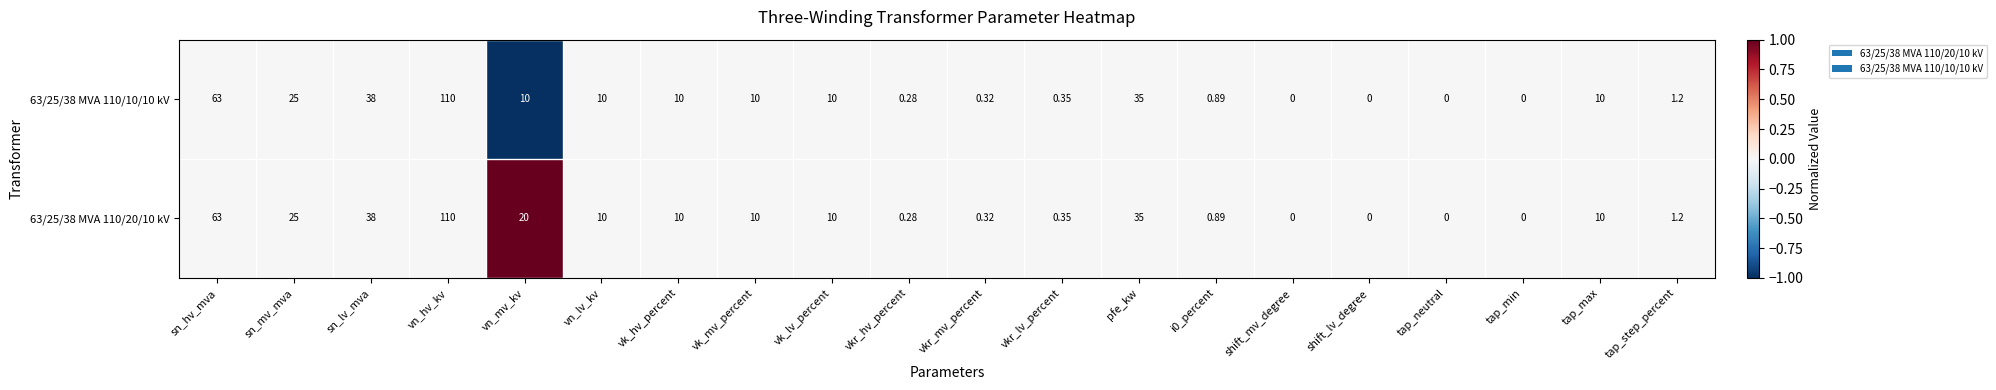

Where is 63/25/38 MVA 110/10/10 kV nearest to the value 55?

sn_hv_mva